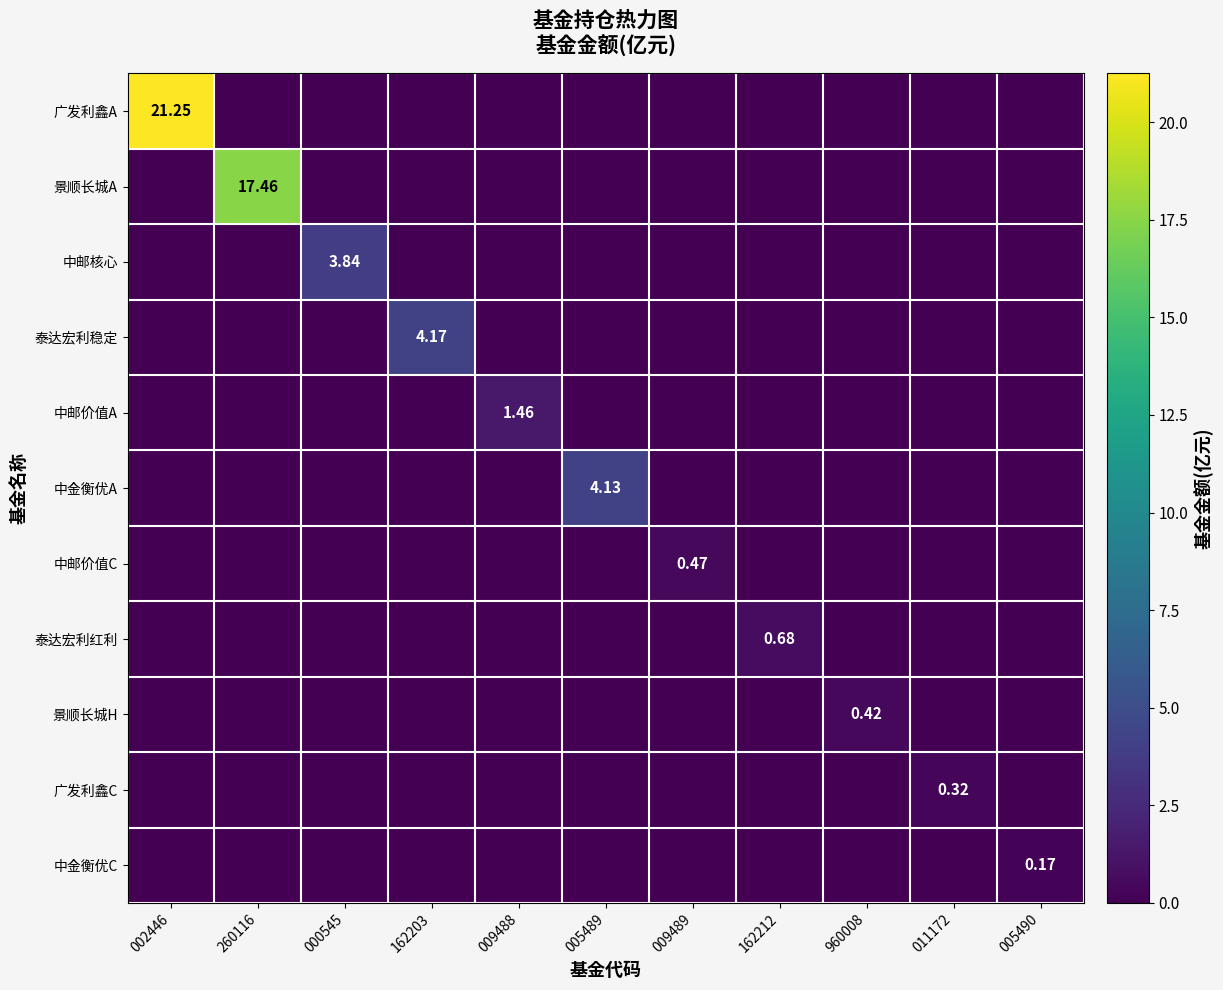

The value of 泰达宏利红利 at 011172 is 0.0. True or false?

True